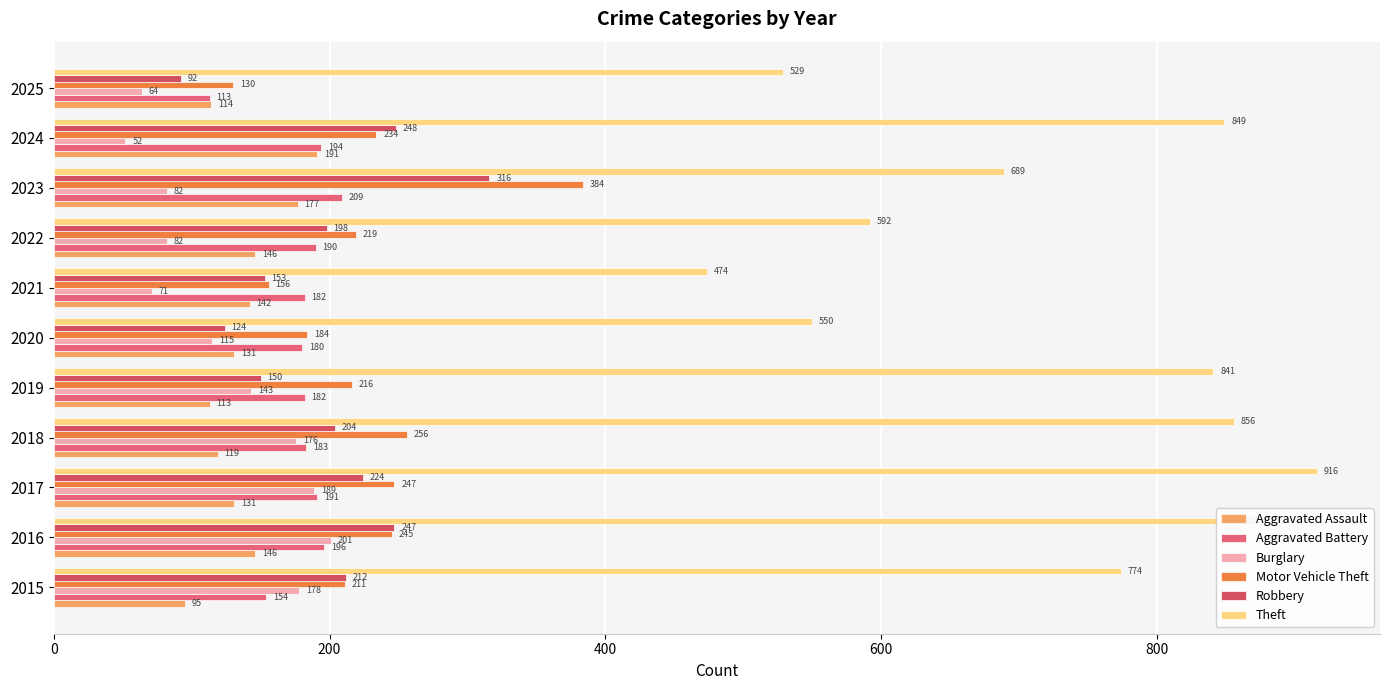

Which series has the largest total across all categories?

Theft